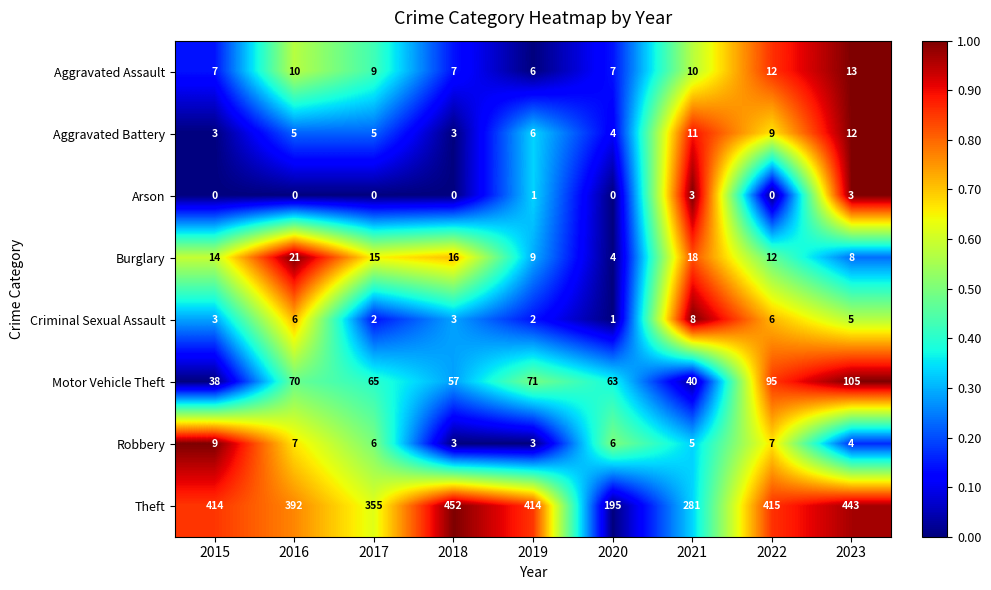

What value does the Robbery series have at 2017?

6